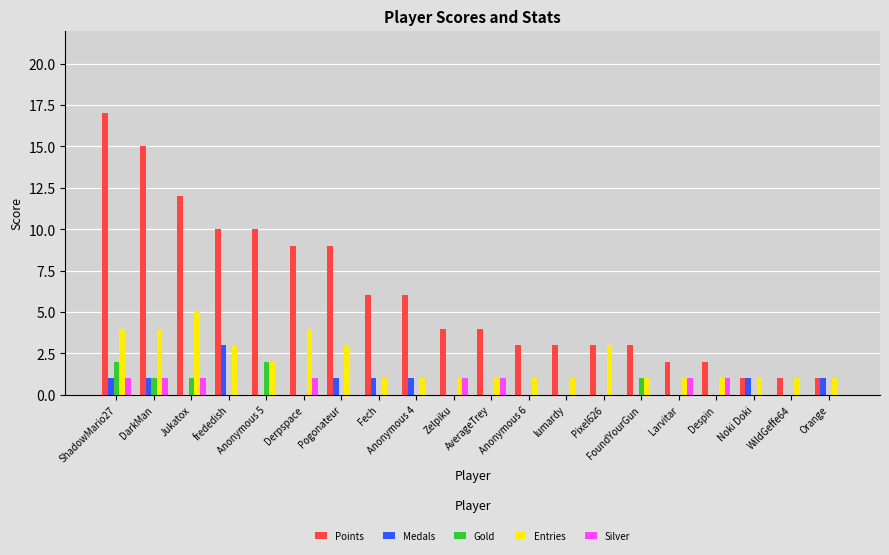

How many categories are shown in the chart?

20